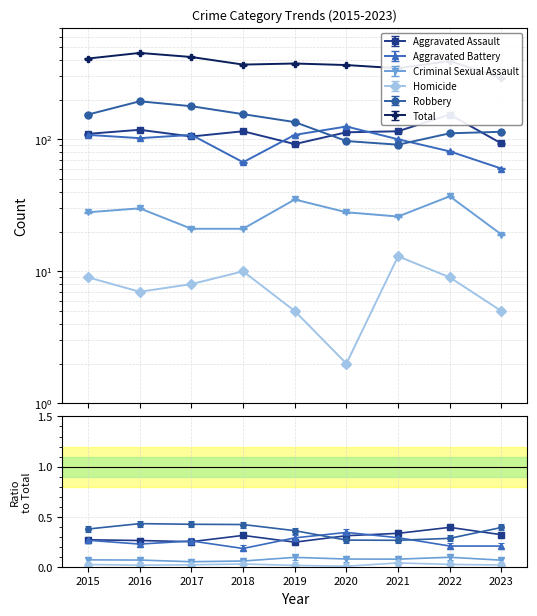

How many lines are shown in the chart?

6